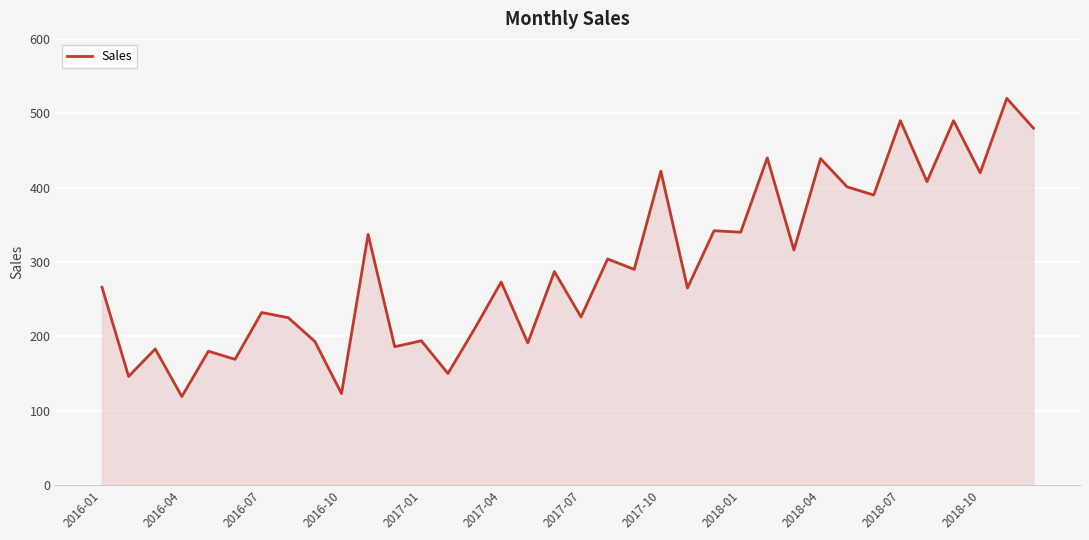

What is the difference between the maximum and minimum values?

401